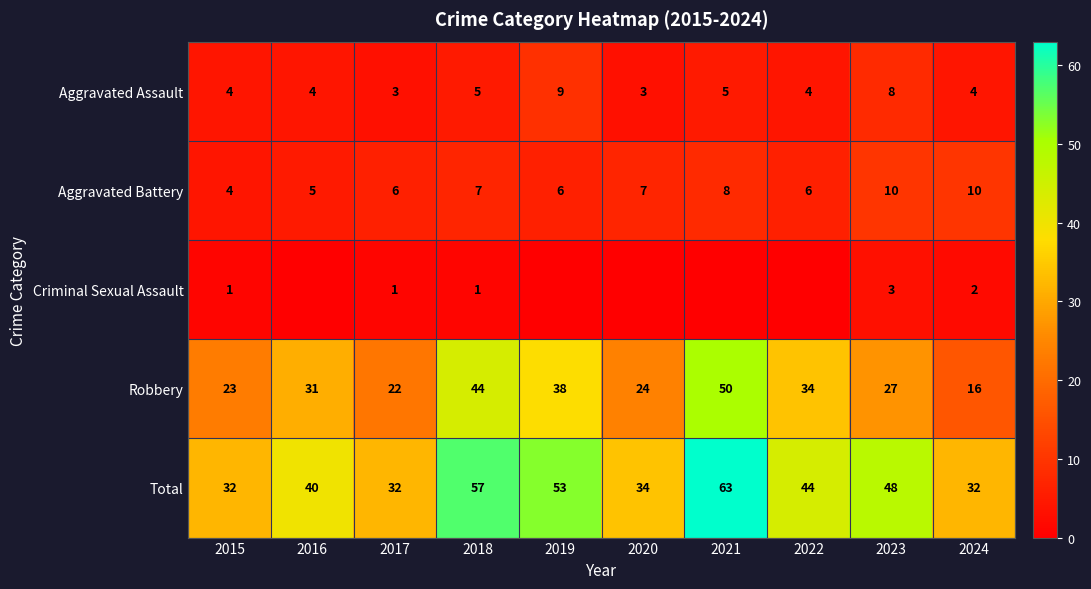

Which category has the lowest value across all series?

2016